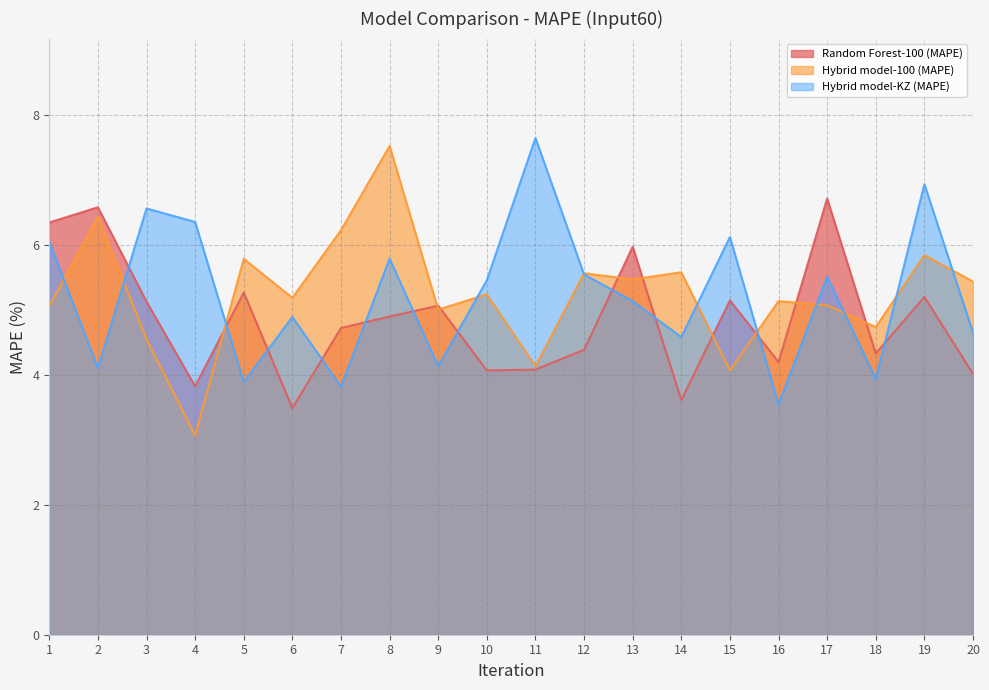

What is the spread (max minus min) of values at 8?

2.6